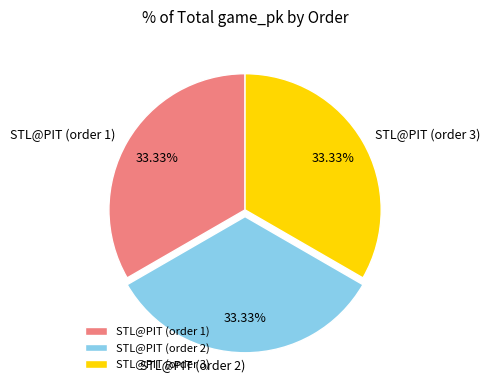

What is the total percentage of STL@PIT (order 3) and STL@PIT (order 1)?

66.7%